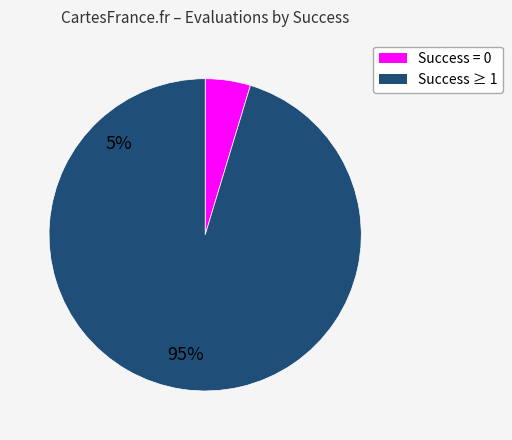

Is there any slice that represents more than half of the pie?

Yes